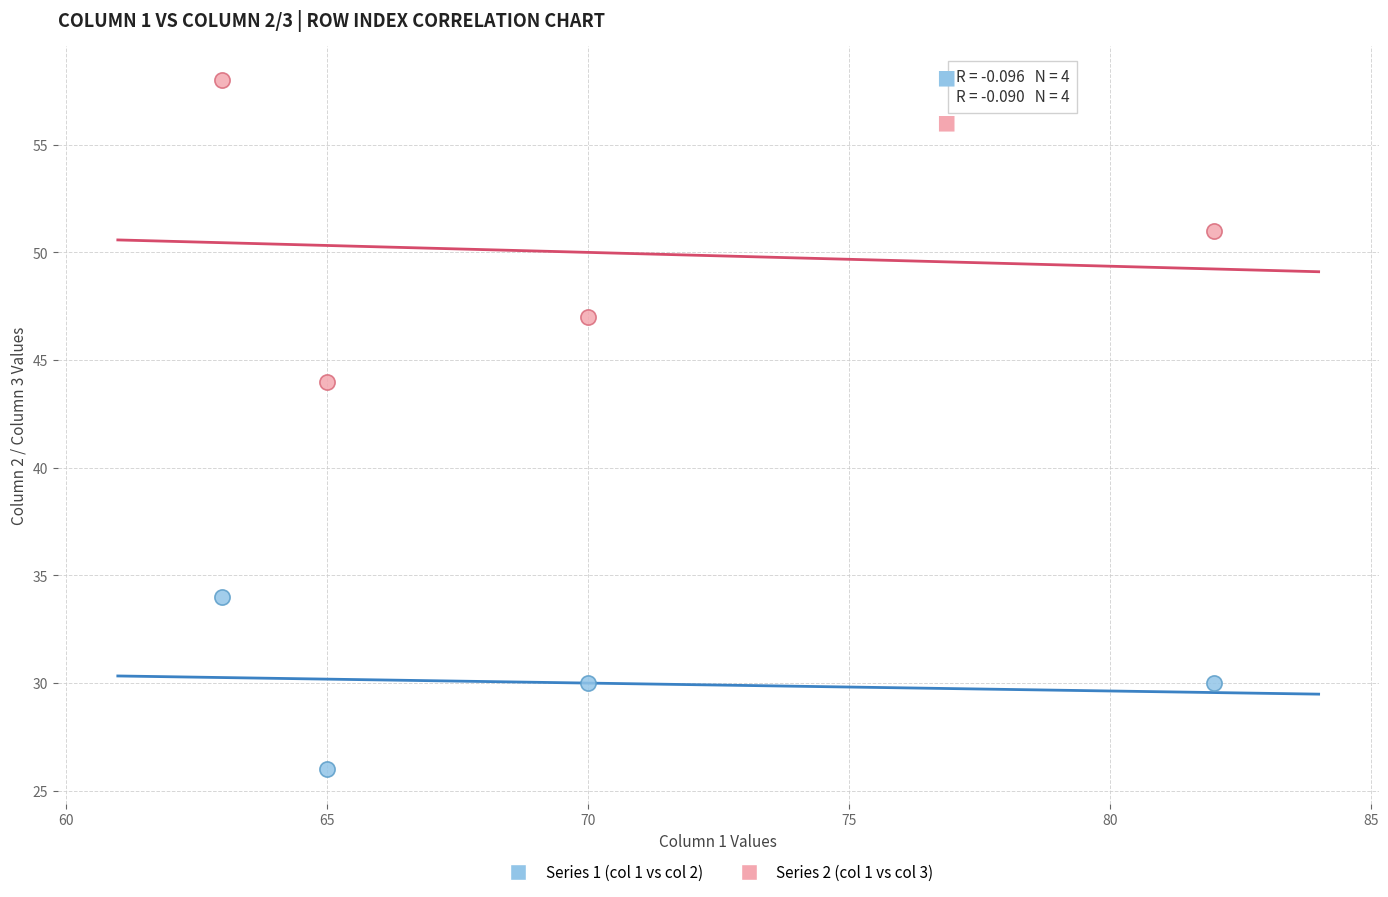

Which series has the largest Y range (max minus min)?

Series 2 (col 1 vs col 3)